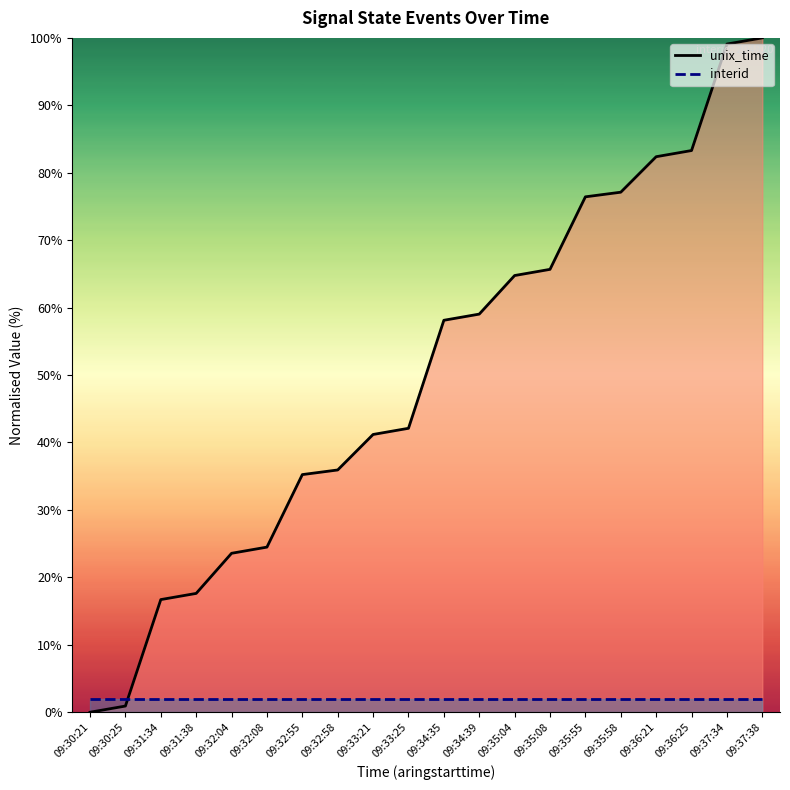

At how many categories does at least one series exceed 95?

2